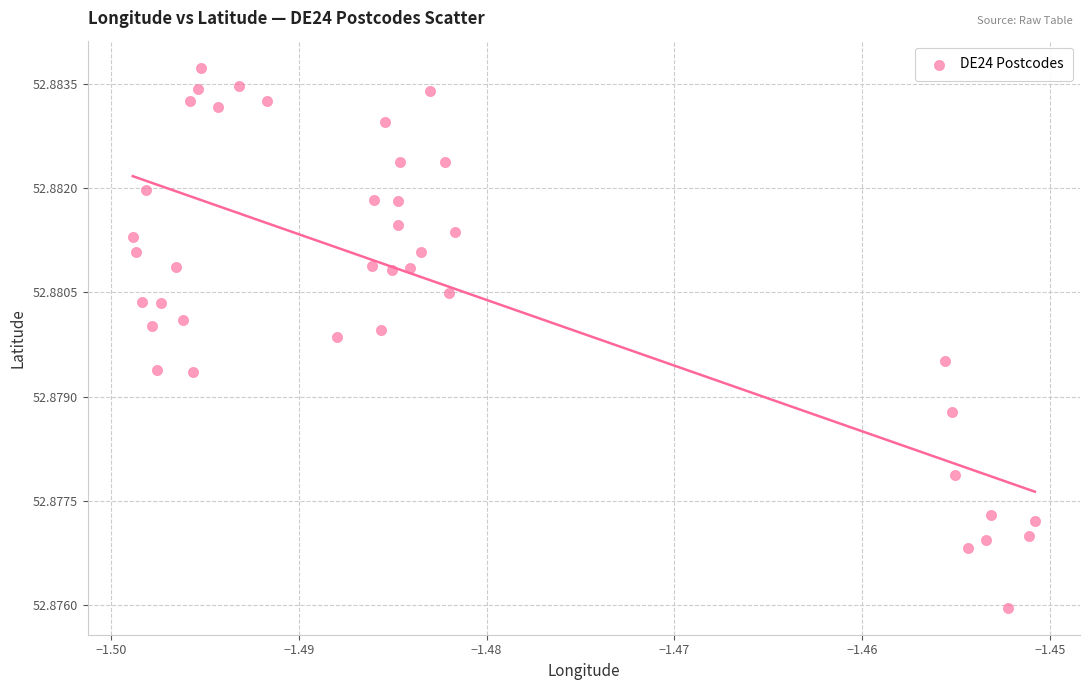

How many data points are displayed?

40